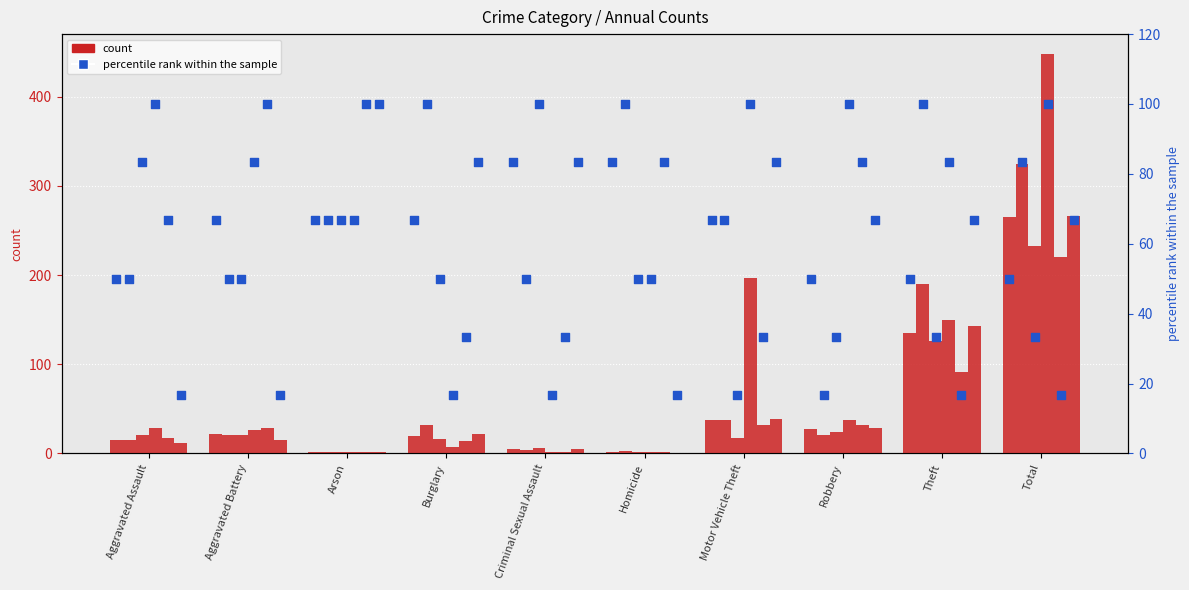

What is the total value across all series at Total?

350.0